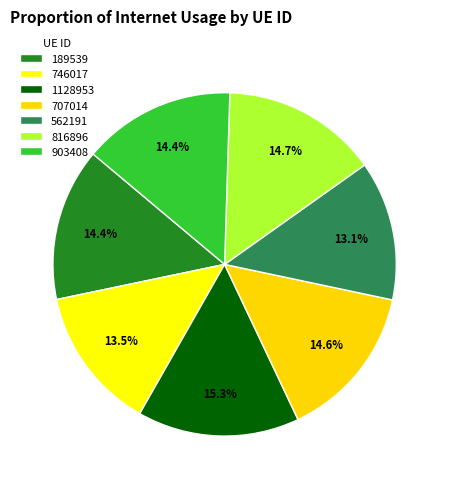

To the nearest percent, what is the difference between the largest and smallest slice percentages?

2%